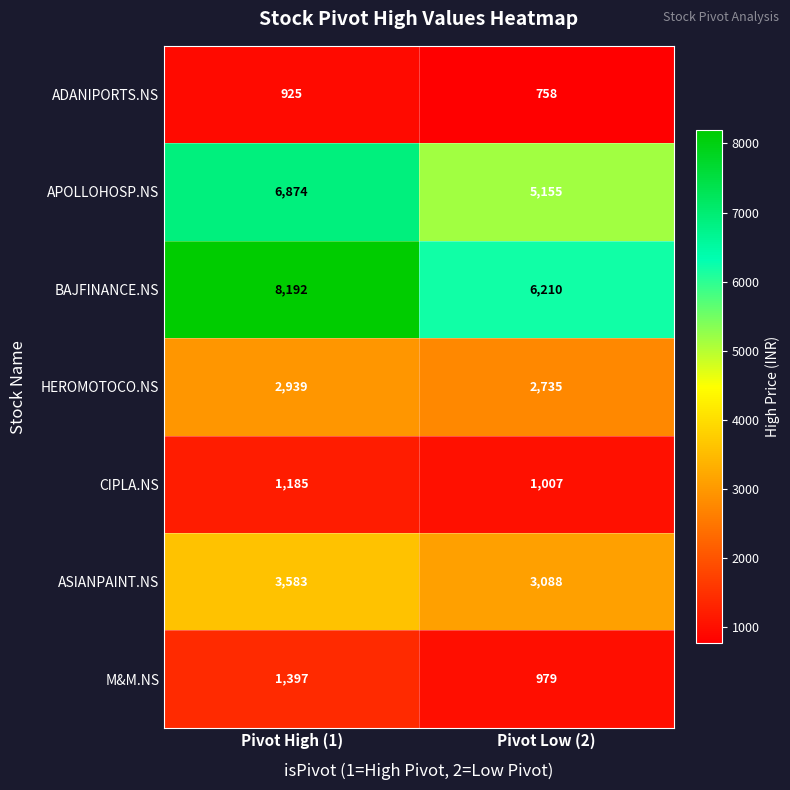

What is the maximum value for APOLLOHOSP.NS?

6874